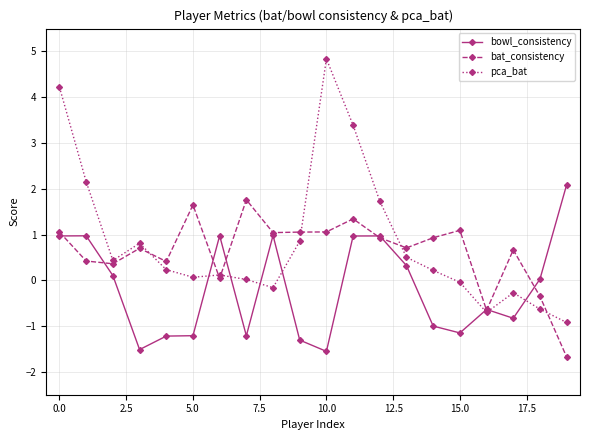

At how many categories does at least one series exceed 3?

3